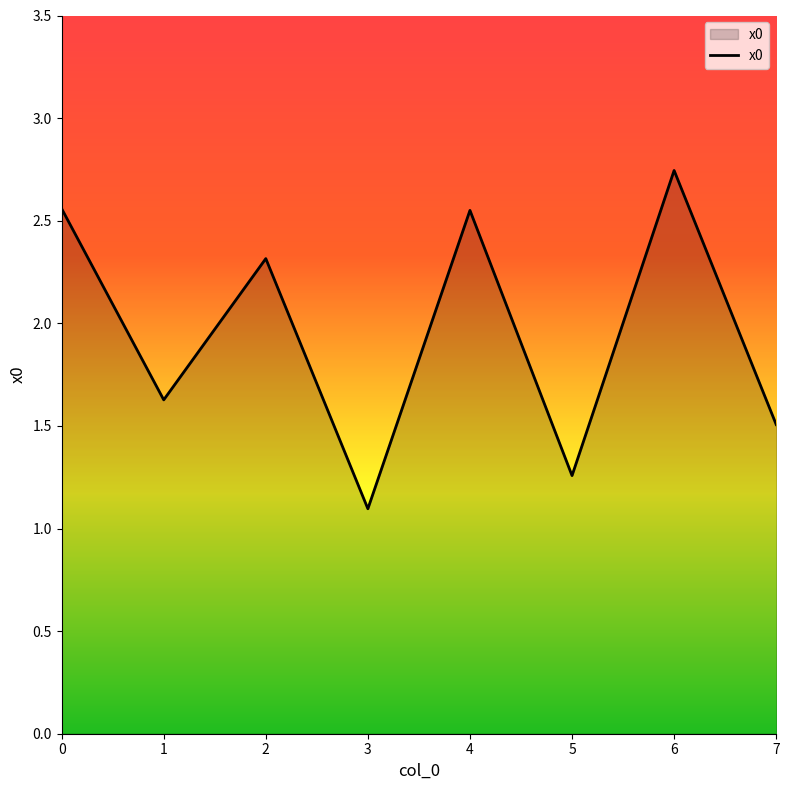

What is the difference between the maximum and minimum values?

1.6